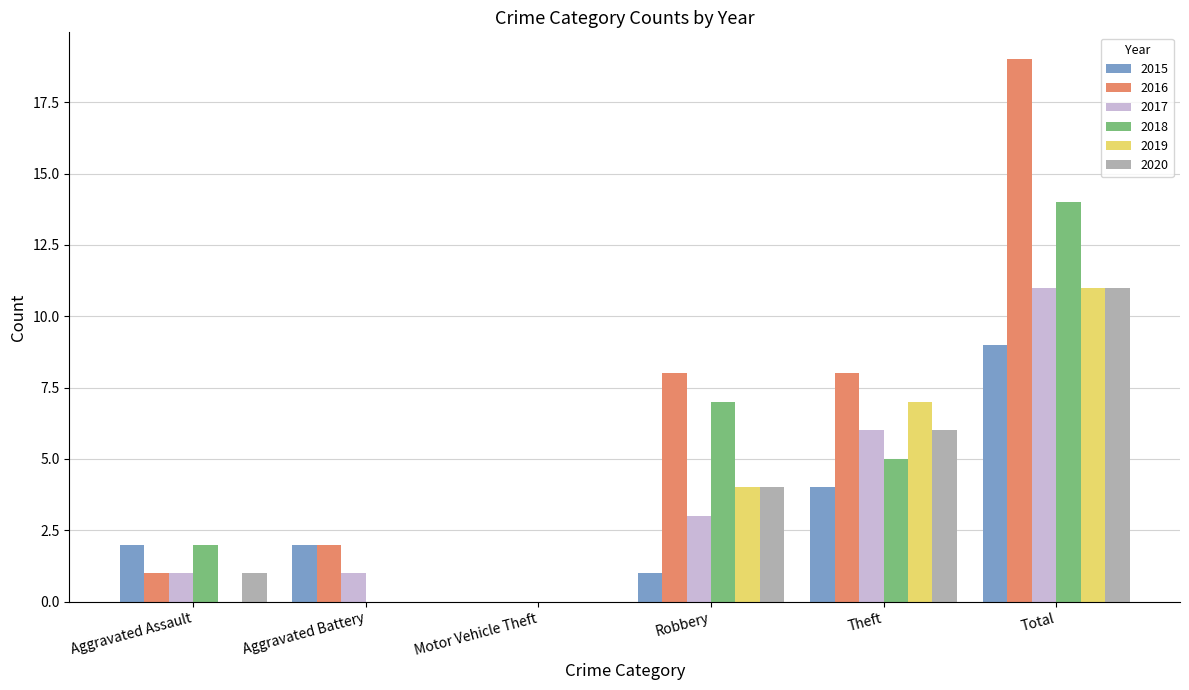

Which series changed the most between Motor Vehicle Theft and Total?

2016